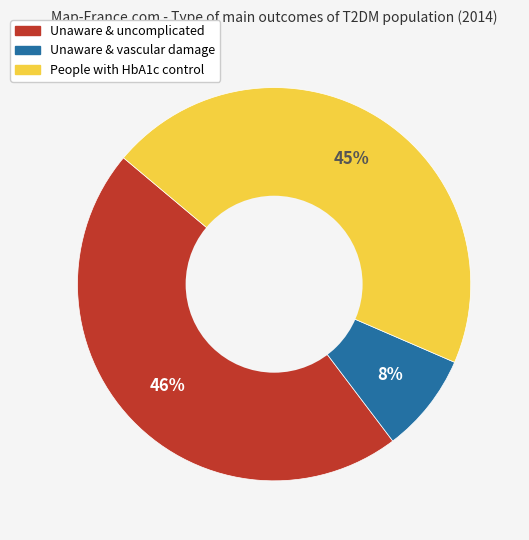

Which has a higher value, People with HbA1c control or Unaware & vascular damage?

People with HbA1c control